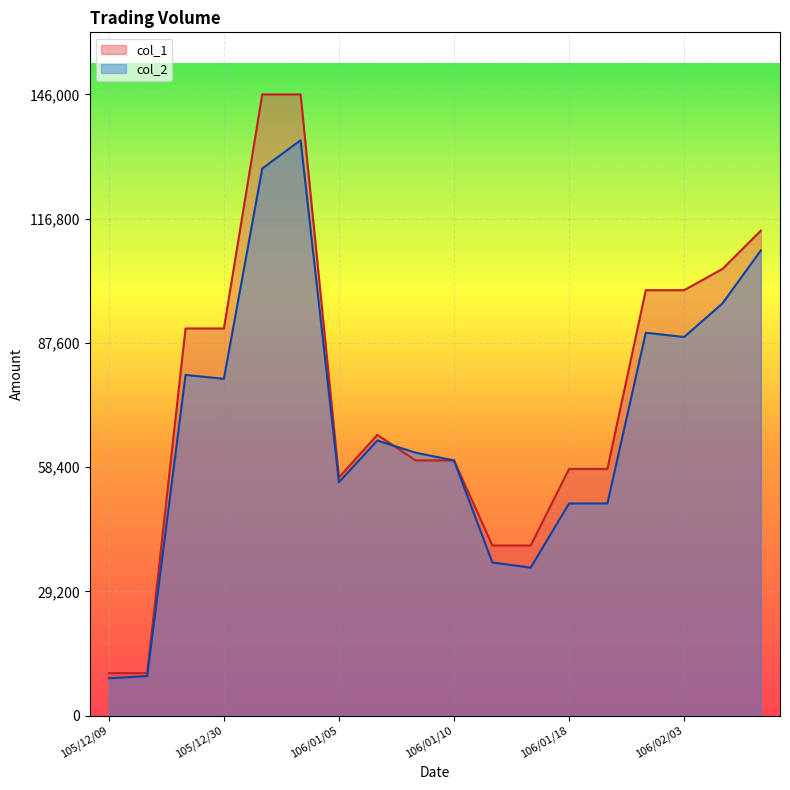

At 106/01/06, list the series in order from smallest to largest.

col_2, col_1